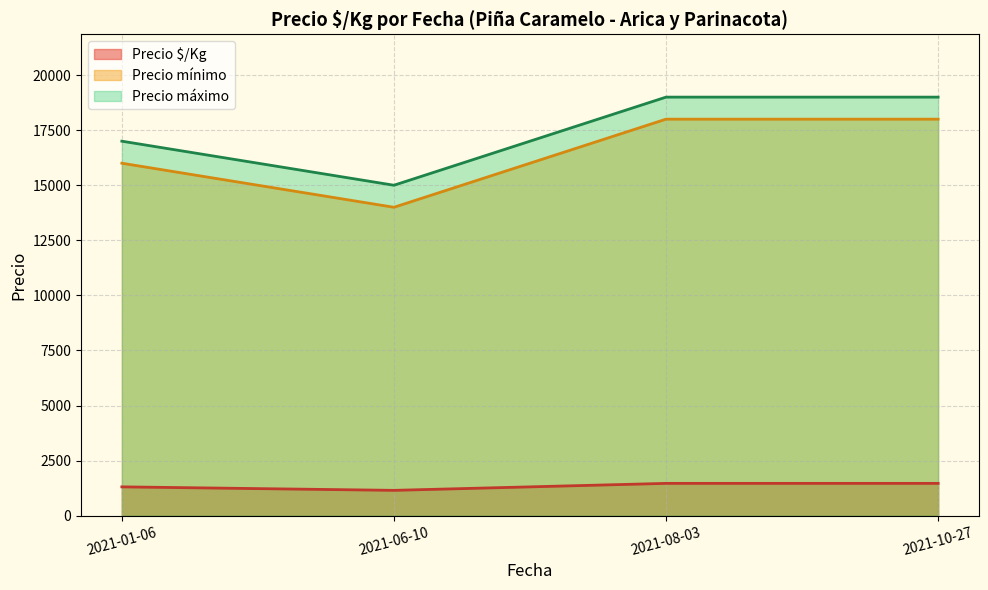

How many lines are shown in the chart?

3